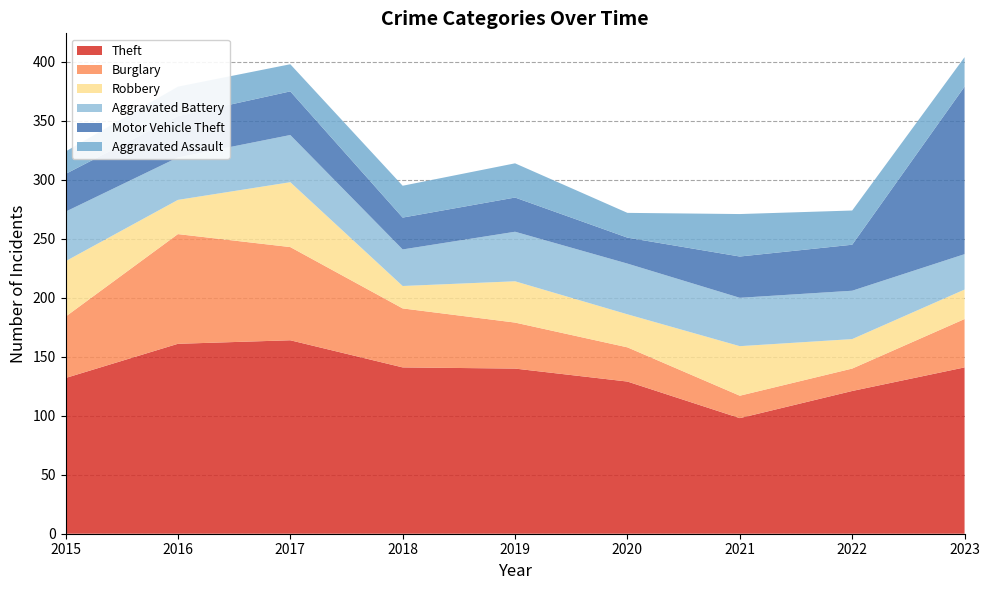

Reading left to right, extract all data points from this chart.

Theft: 132	161	164	141	140	129	98	121	141
Burglary: 52	93	79	50	39	29	19	19	41
Robbery: 47	29	55	19	35	28	42	25	25
Aggravated Battery: 42	36	40	31	42	43	41	41	30
Motor Vehicle Theft: 32	35	37	27	29	22	35	39	142
Aggravated Assault: 19	25	23	27	29	21	36	29	25